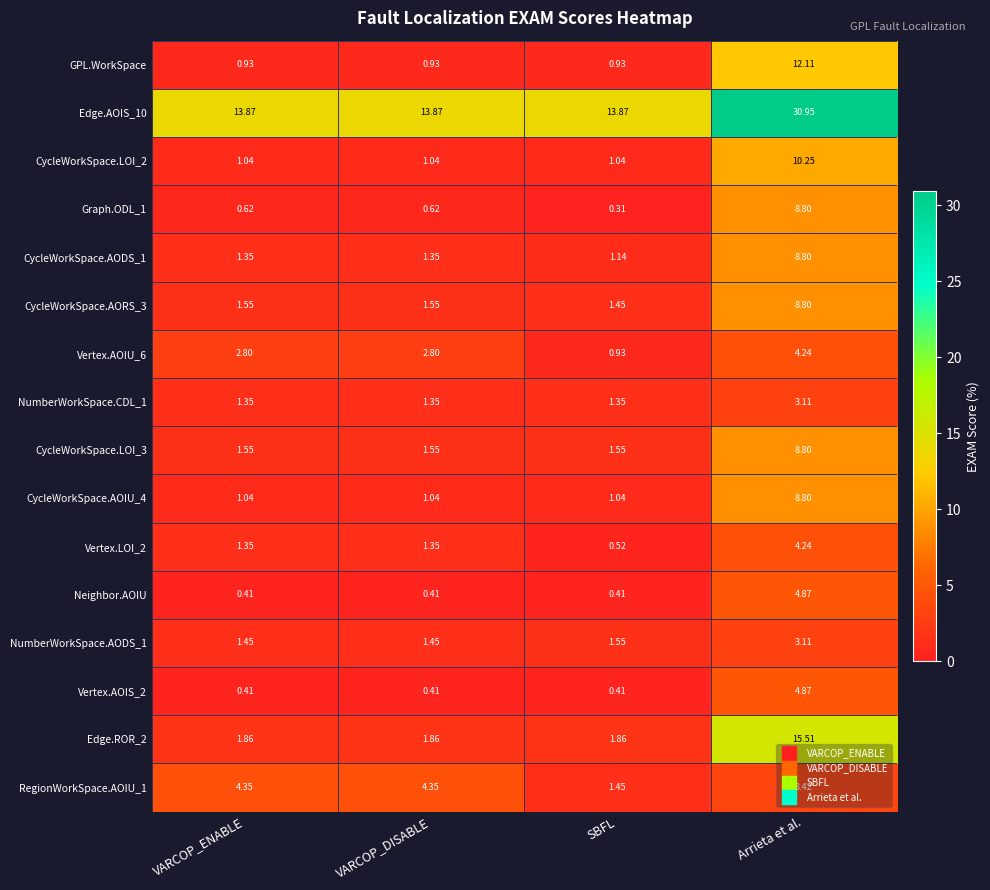

Which category has the highest value in the Vertex.AOIS_2 series?

Arrieta et al.